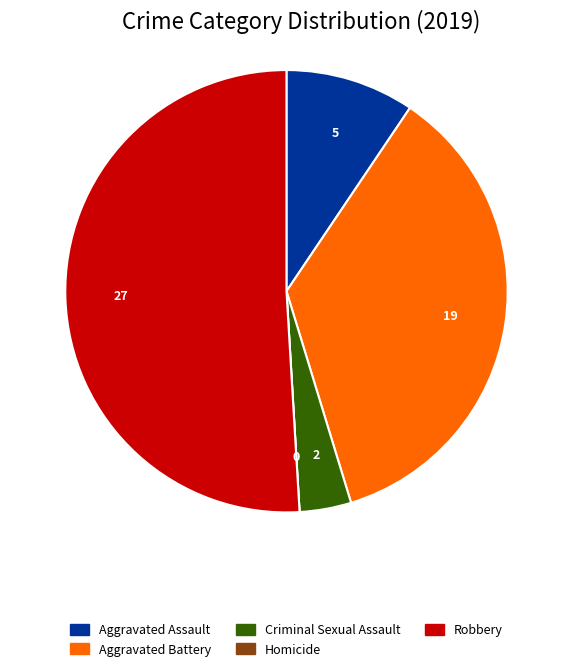

True or false: Aggravated Battery accounts for 36% of the total.

True